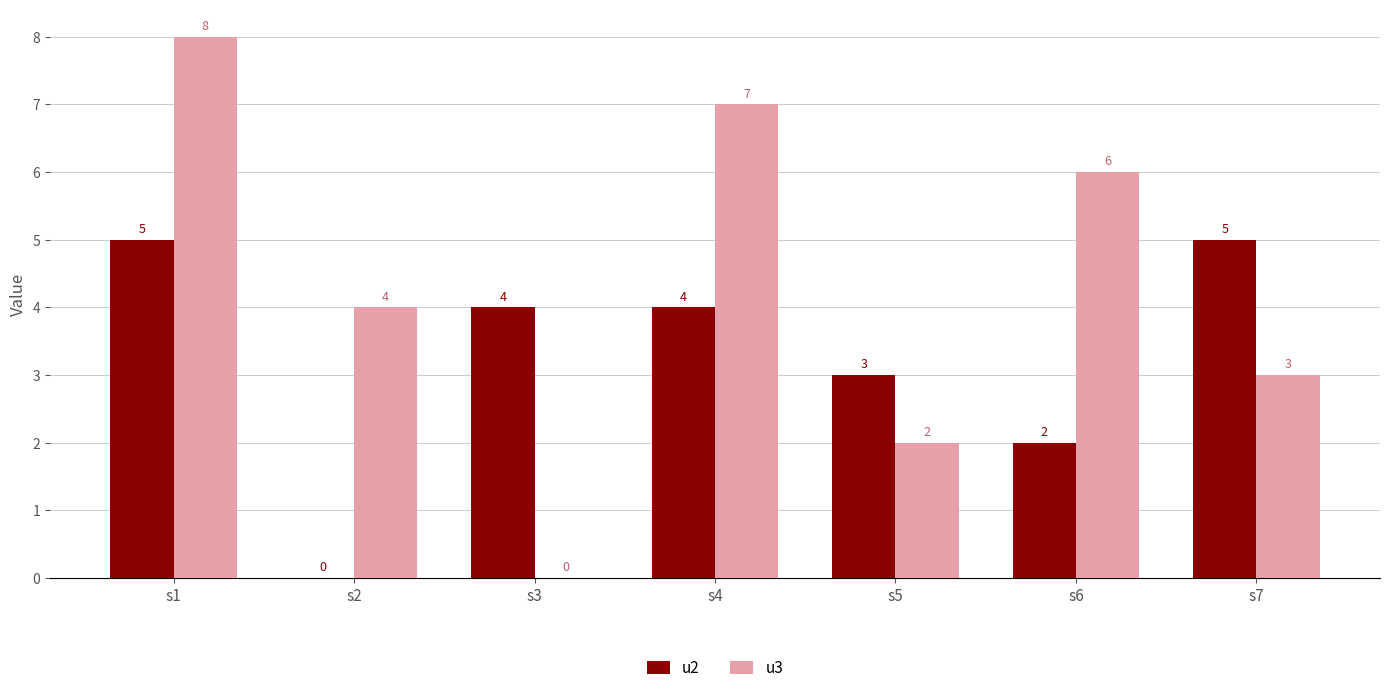

Is it true that u3 equals 8 at s1?

True